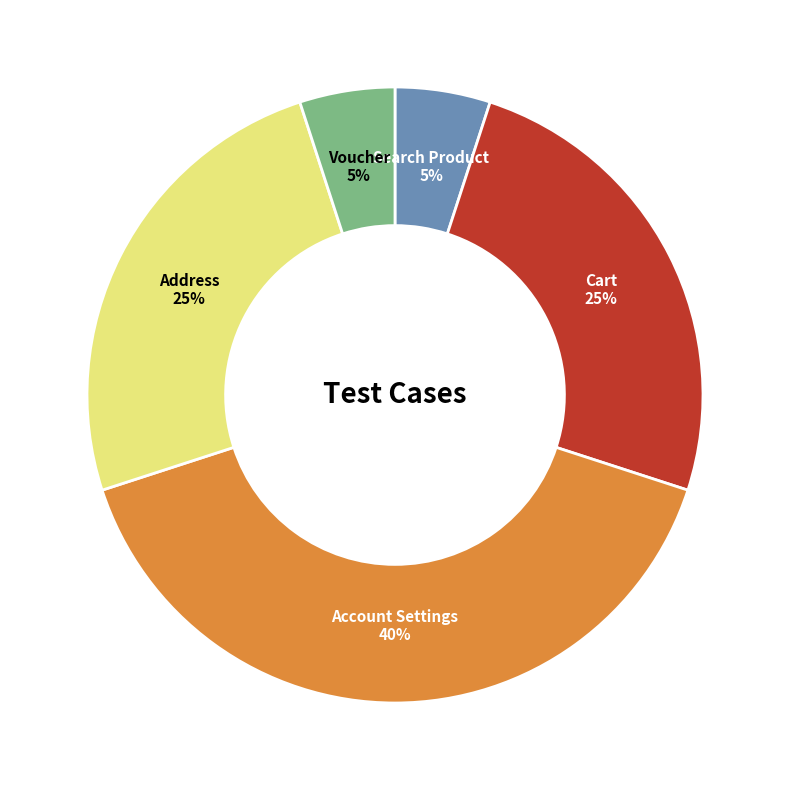

To the nearest percent, what percentage of the pie is Cart?

25%